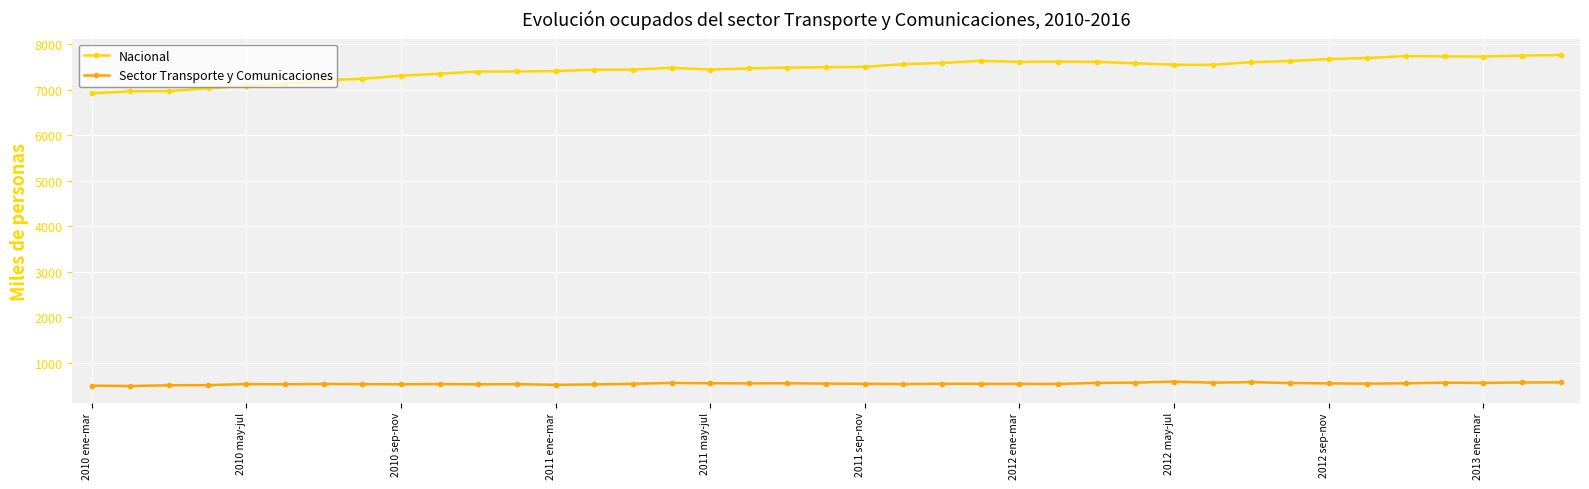

List the series in order of their overall mean, highest first.

Nacional, Sector Transporte y Comunicaciones